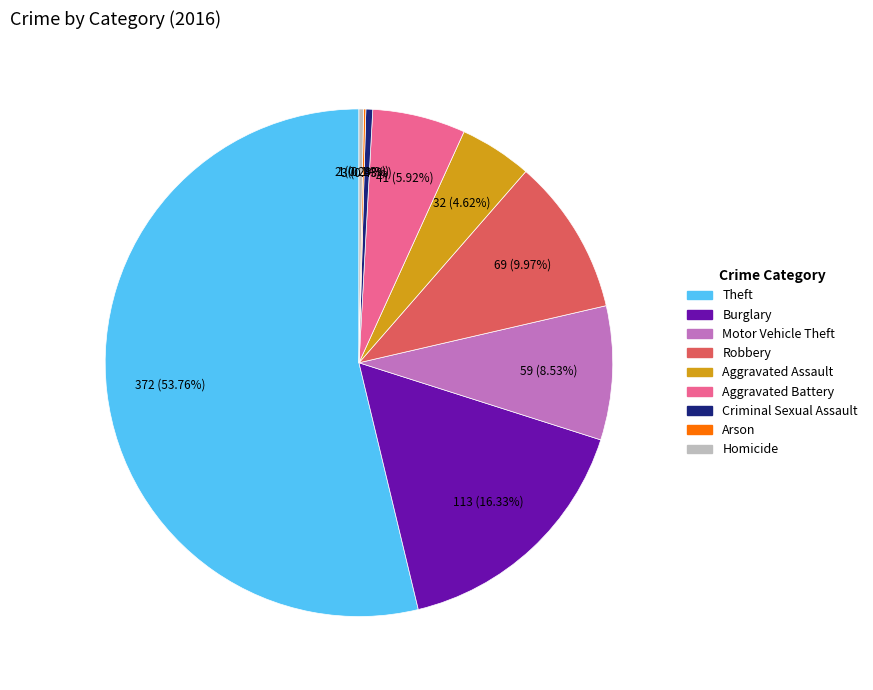

To the nearest percent, what is the combined percentage of Motor Vehicle Theft and Aggravated Battery?

14%